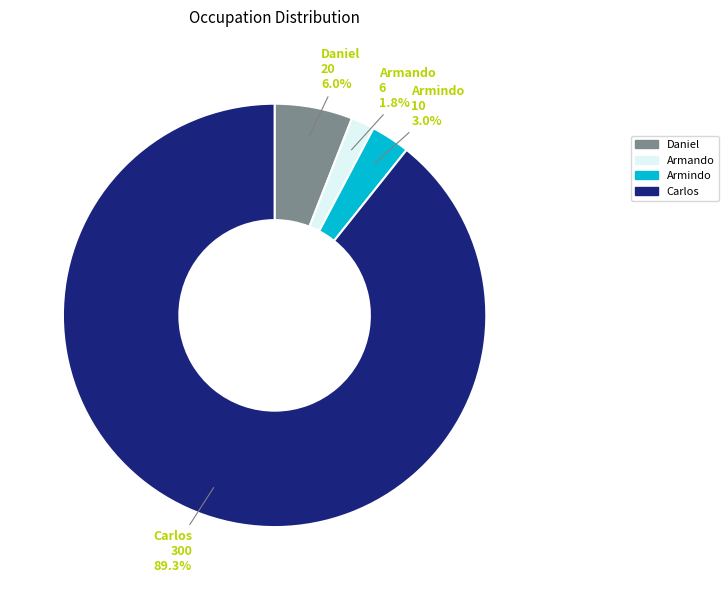

Is Armando the majority of the pie?

No